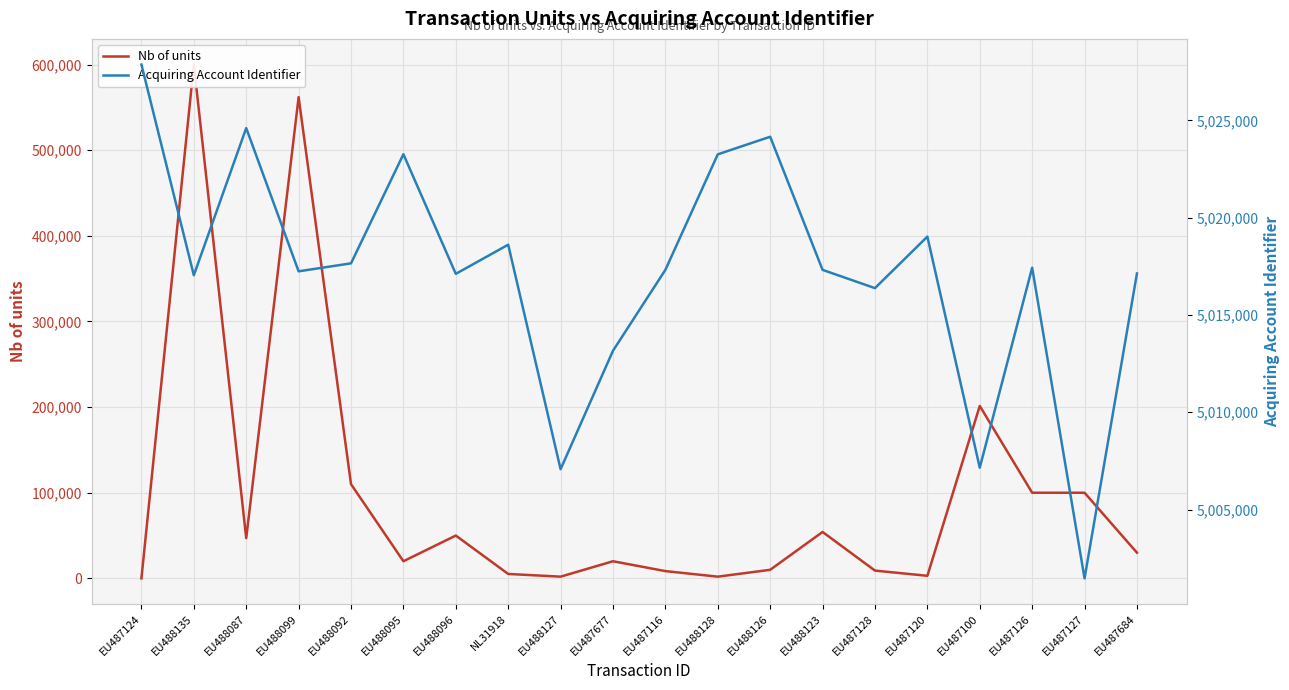

The Nb of units series shows 131268 at EU487126. True or false?

False